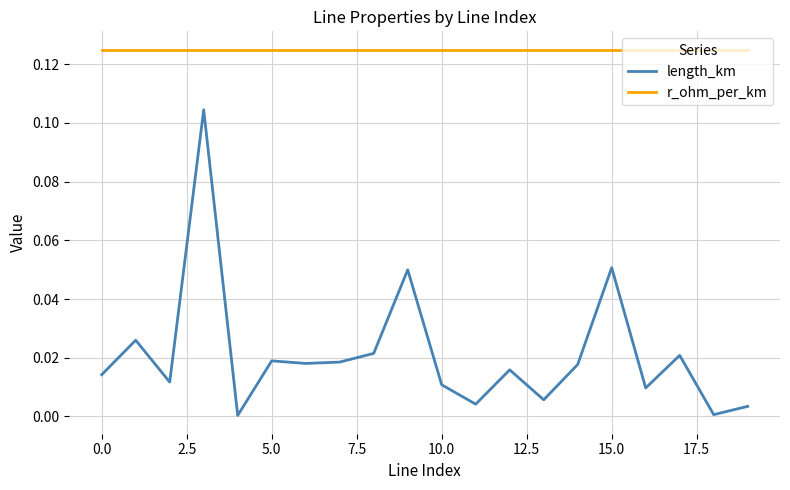

Which series has the largest total across all categories?

r_ohm_per_km